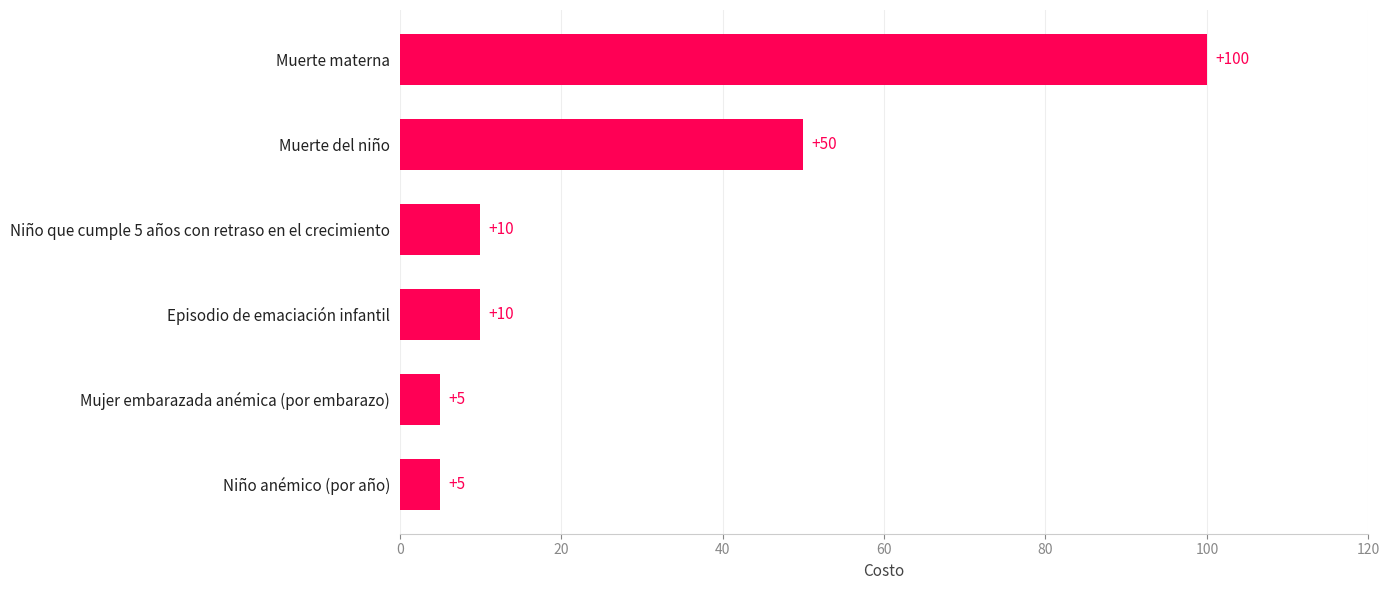

What is the approximate value at Muerte materna, to the nearest 5?

100